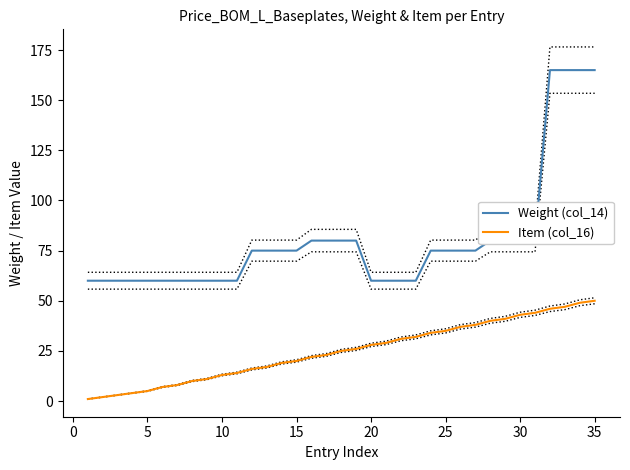

What is the greatest value displayed?

165